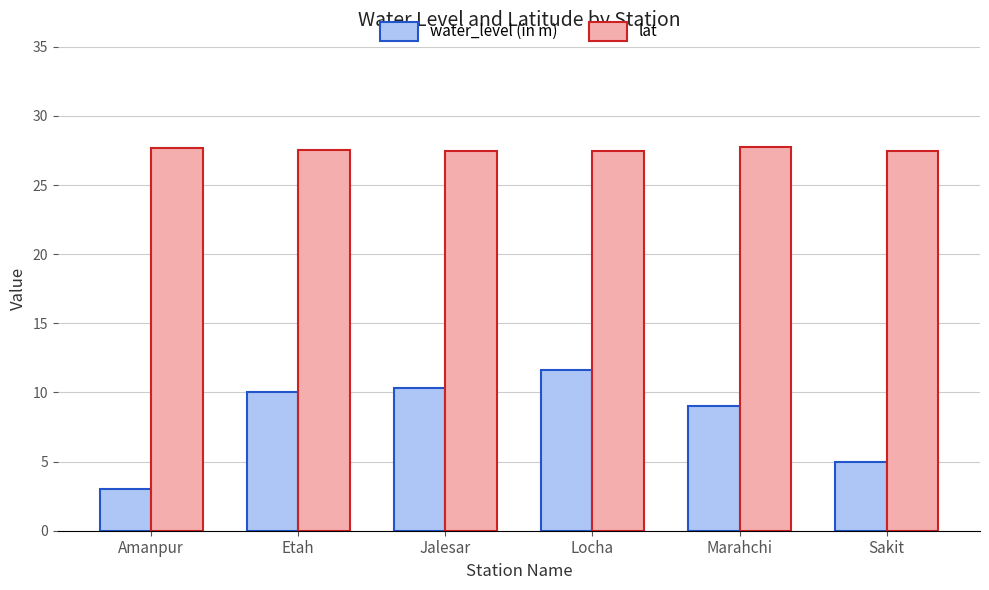

What is the approximate value of lat at Etah?

27.6